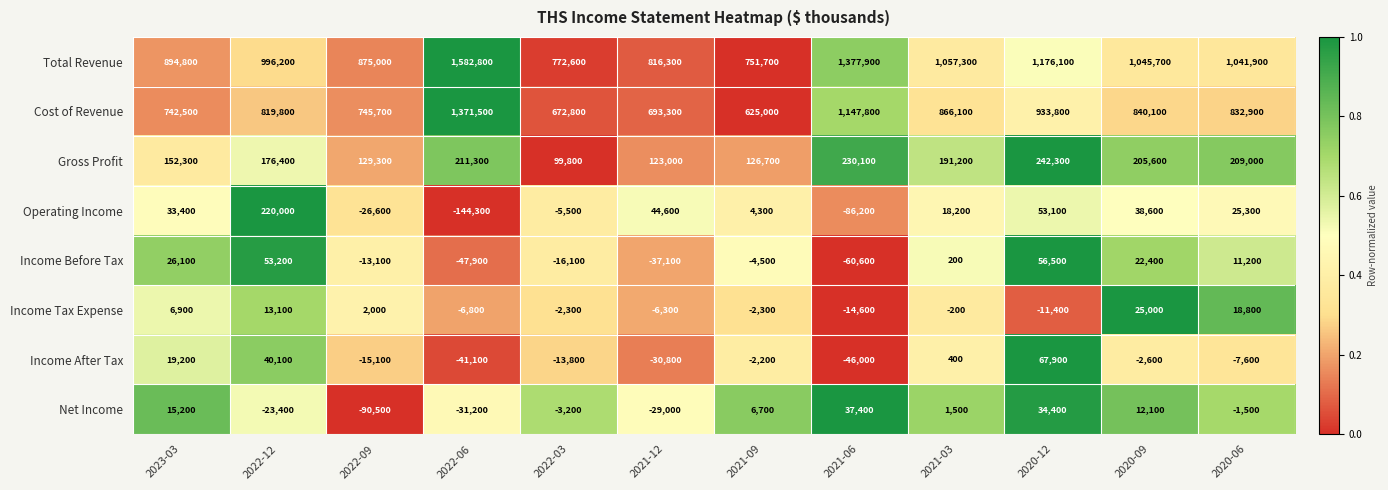

The Operating Income series shows 34484 at 2020-06. True or false?

False